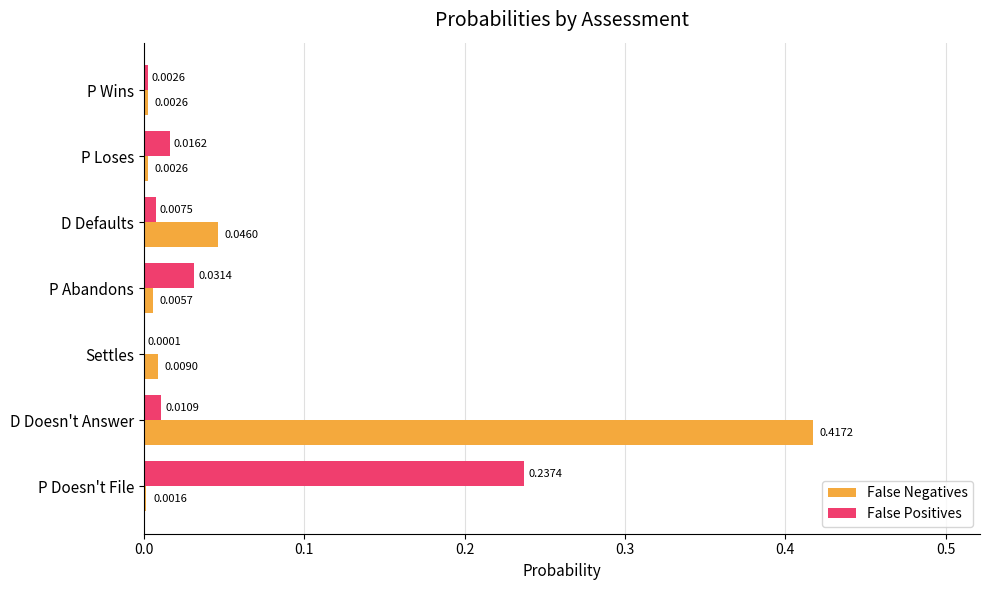

Which category has the highest value across all series?

D Doesn't Answer